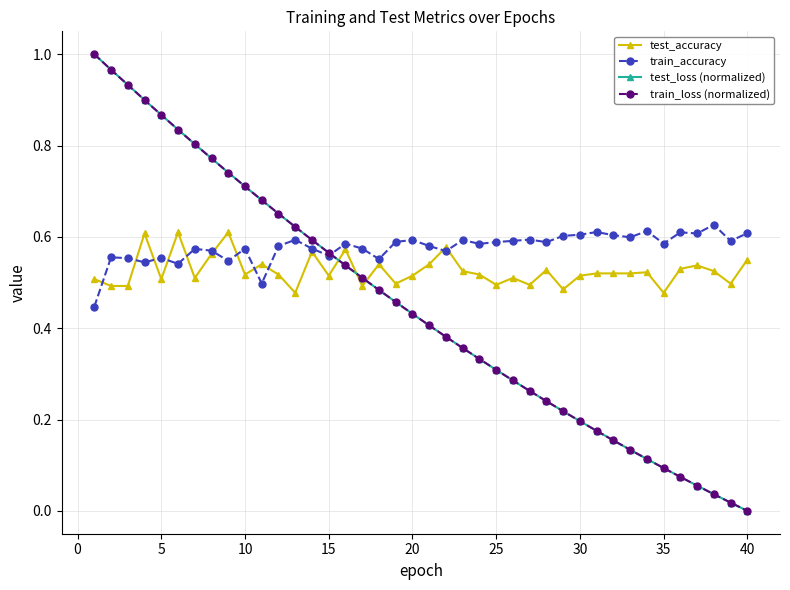

True or false: train_loss (normalized) and test_accuracy cross at least once.

True